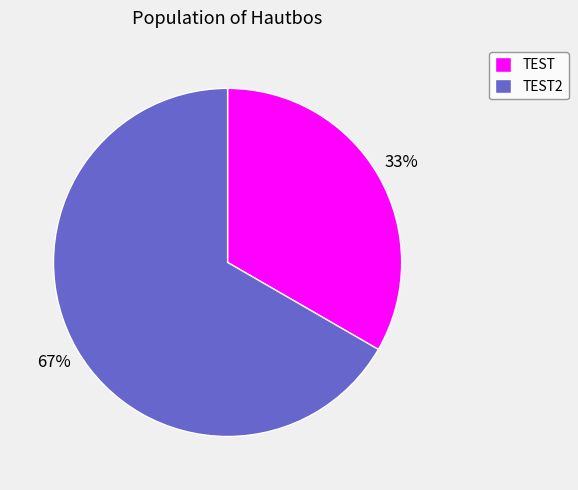

What is the largest slice in the pie chart?

TEST2